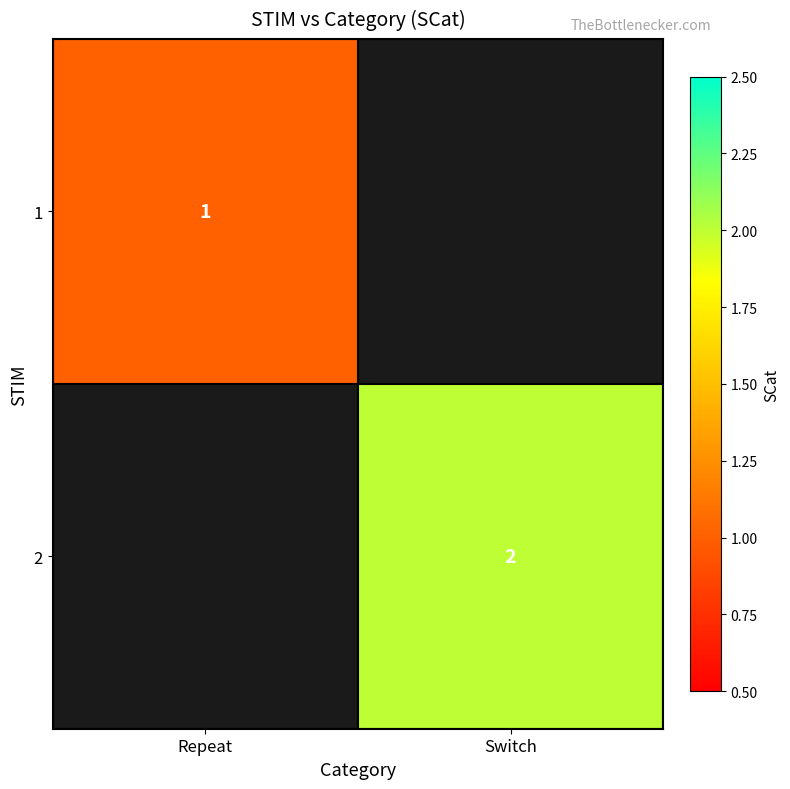

True or false: 2 has a value of 2 at Switch.

True